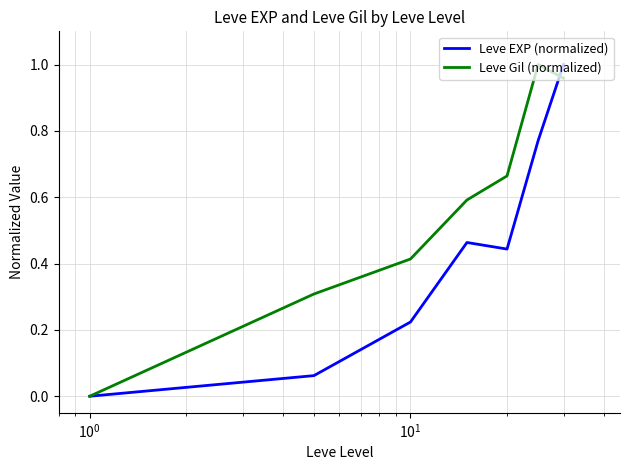

List the series in order of their overall mean, highest first.

Leve Gil (normalized), Leve EXP (normalized)